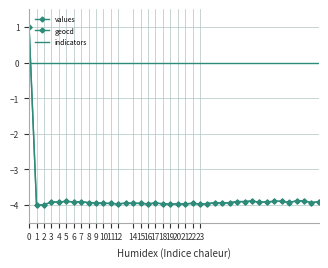

Count the number of categories in the chart.

40